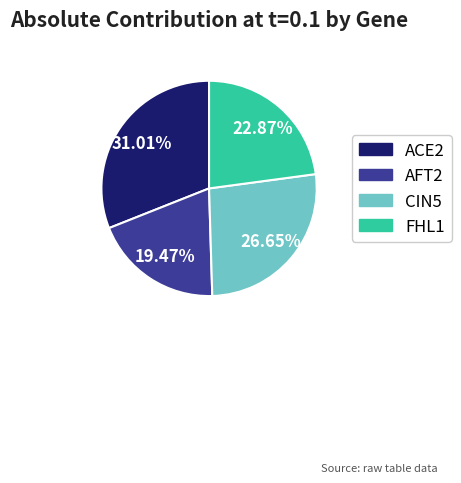

To the nearest percent, what is the difference between the AFT2 and ACE2 slice percentages?

12%